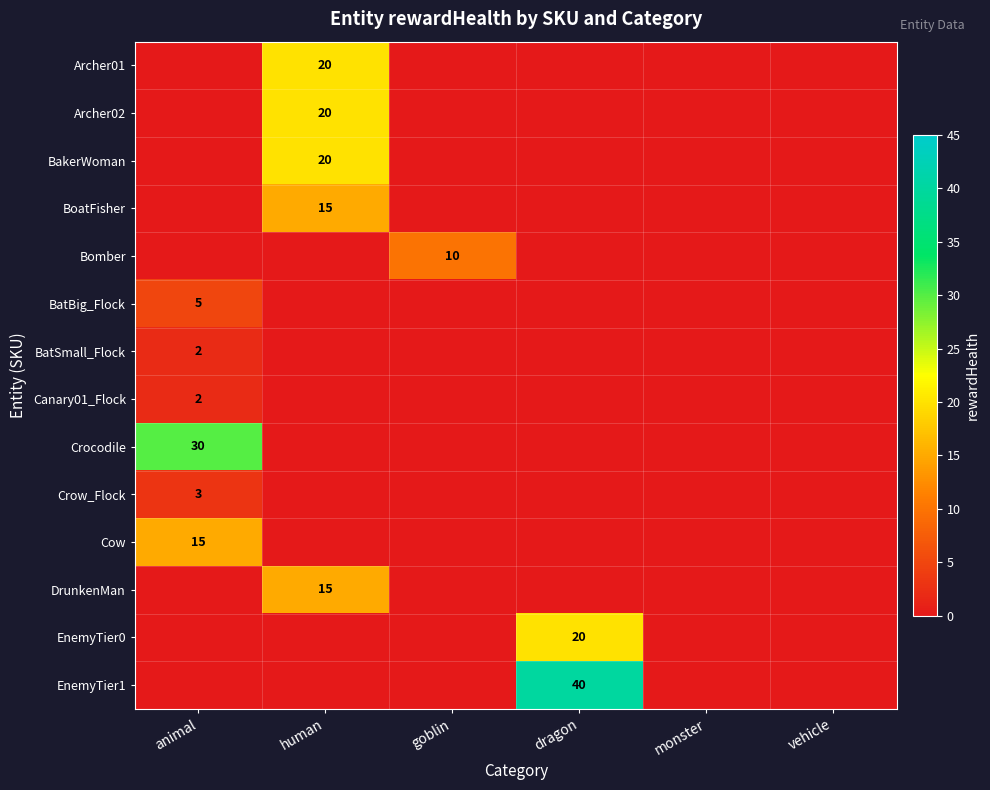

Which series has the largest total across all categories?

EnemyTier1